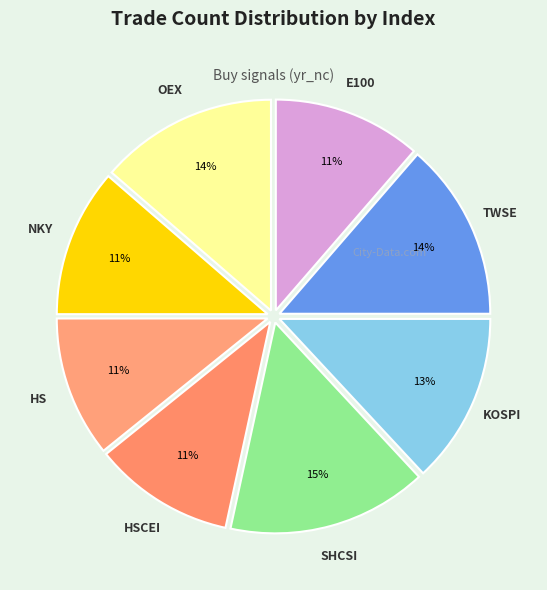

Combined, do OEX and E100 account for over 50%?

No